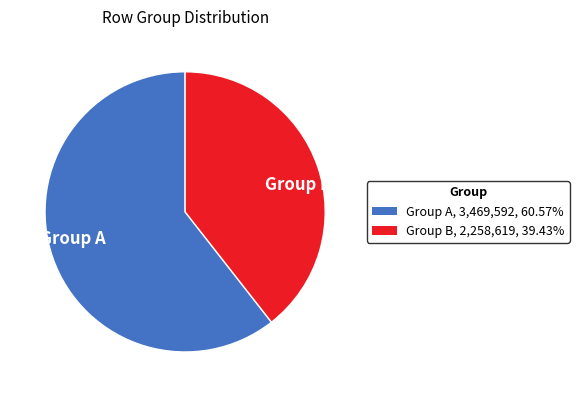

What is the ratio of the value at Group B to the value at Group A?

0.7